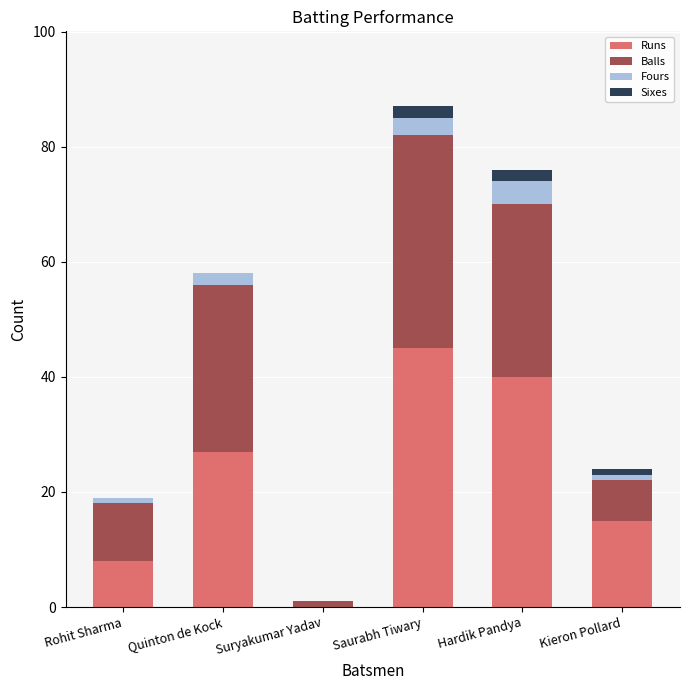

At which category is the sum across all series the highest?

Saurabh Tiwary